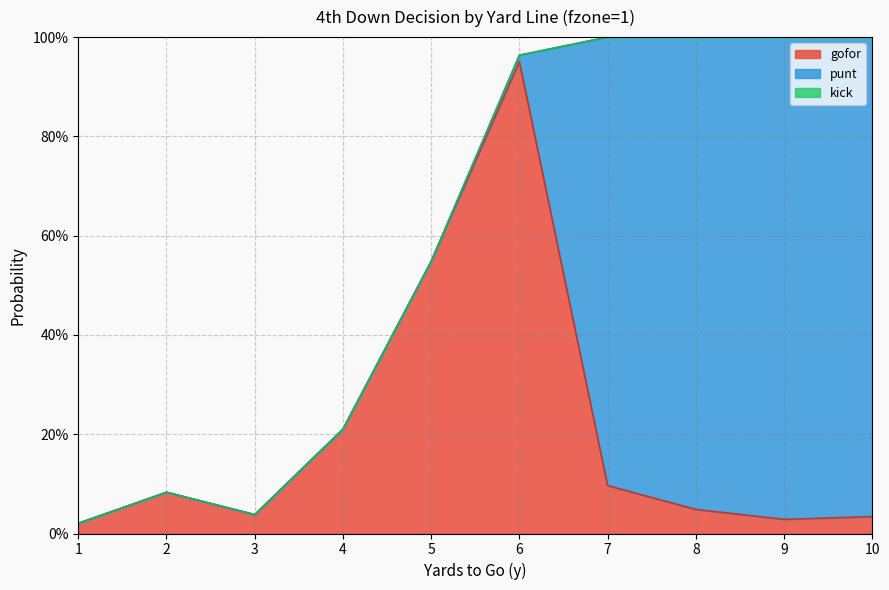

In gofor, how many points are lower than both neighbors (excluding endpoints)?

2